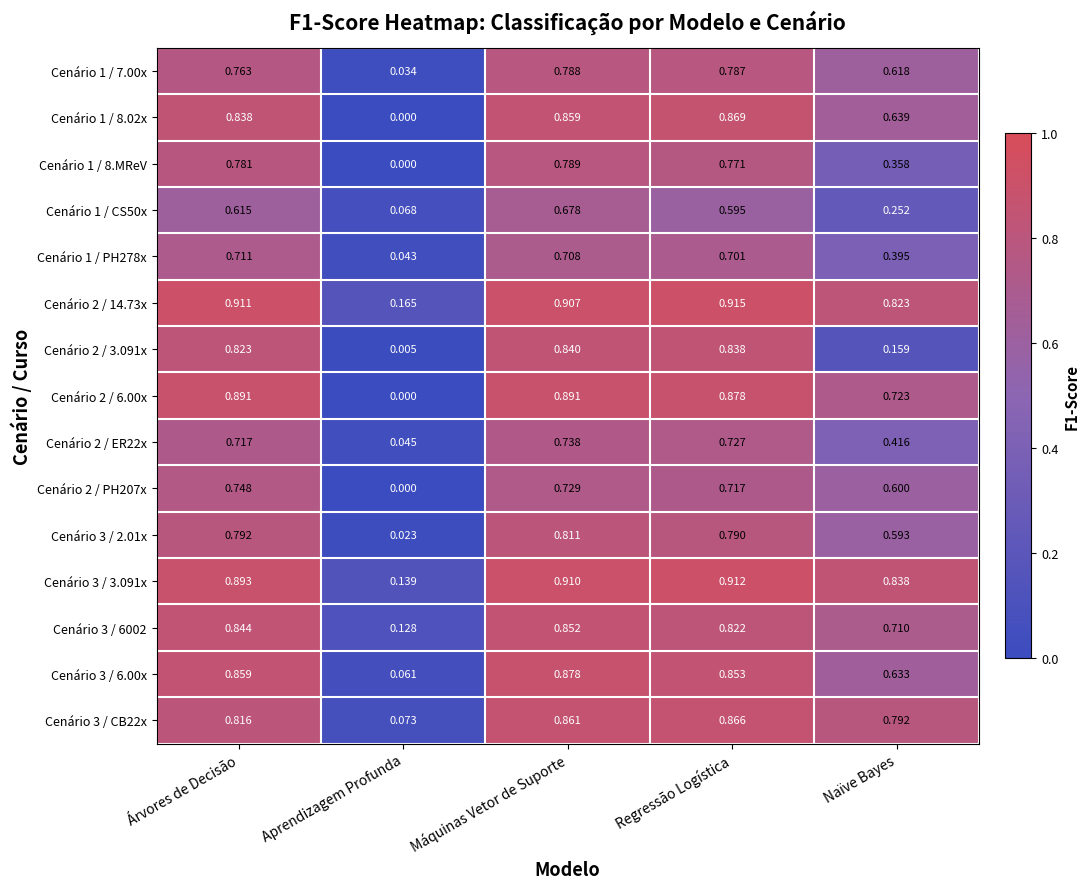

Rank the series by their maximum value, from highest to lowest.

Cenário 2 / 14.73x, Cenário 3 / 3.091x, Cenário 2 / 6.00x, Cenário 3 / 6.00x, Cenário 1 / 8.02x, Cenário 3 / CB22x, Cenário 3 / 6002, Cenário 2 / 3.091x, Cenário 3 / 2.01x, Cenário 1 / 8.MReV, Cenário 1 / 7.00x, Cenário 2 / PH207x, Cenário 2 / ER22x, Cenário 1 / PH278x, Cenário 1 / CS50x